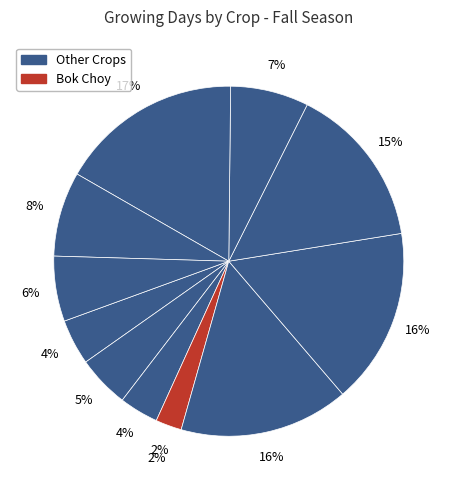

How many slices are in this pie chart?

11